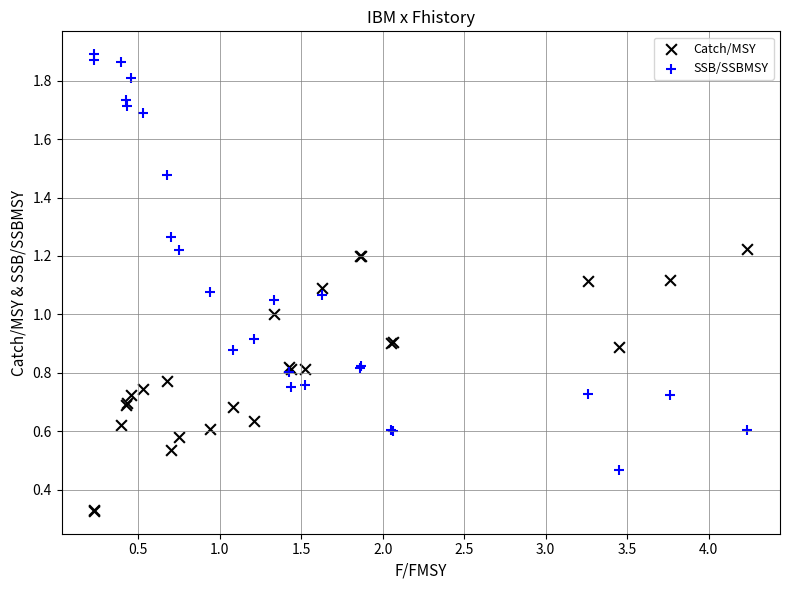

Which series contains the lowest Y value?

Catch/MSY